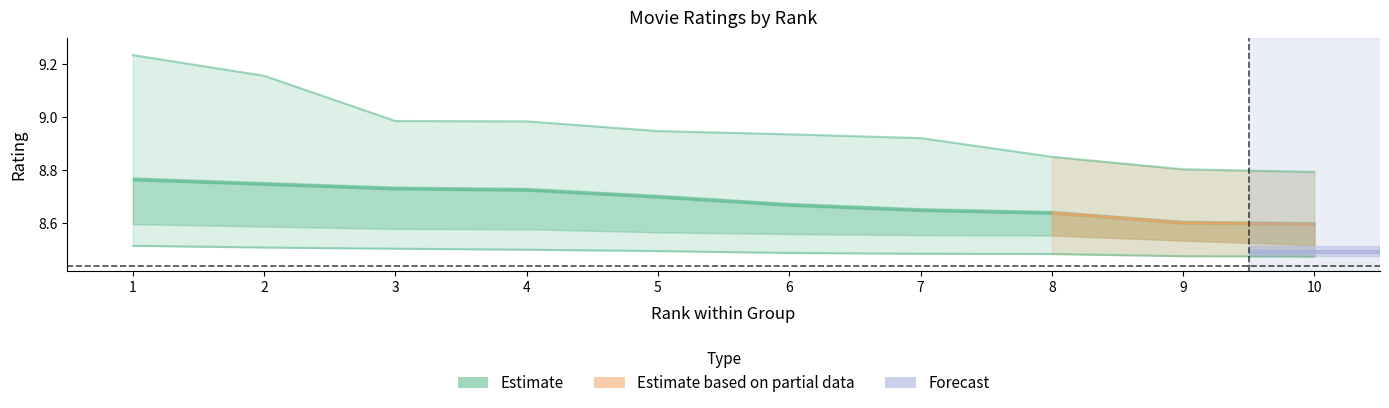

Is the value of rating_11to20 at 4 greater than the value of rating_top10 at 5?

No